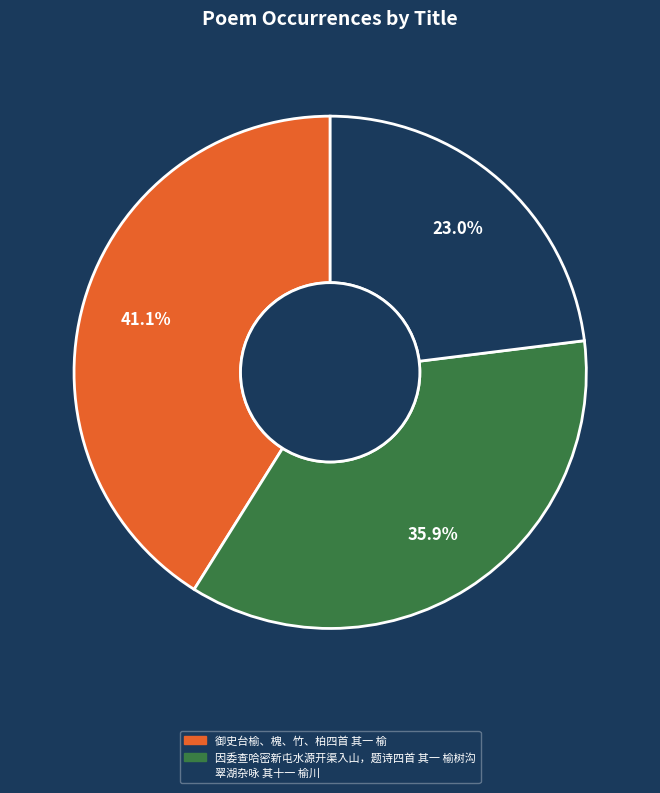

Does 翠湖杂咏 其十一 榆川 represent more than half of the total?

No